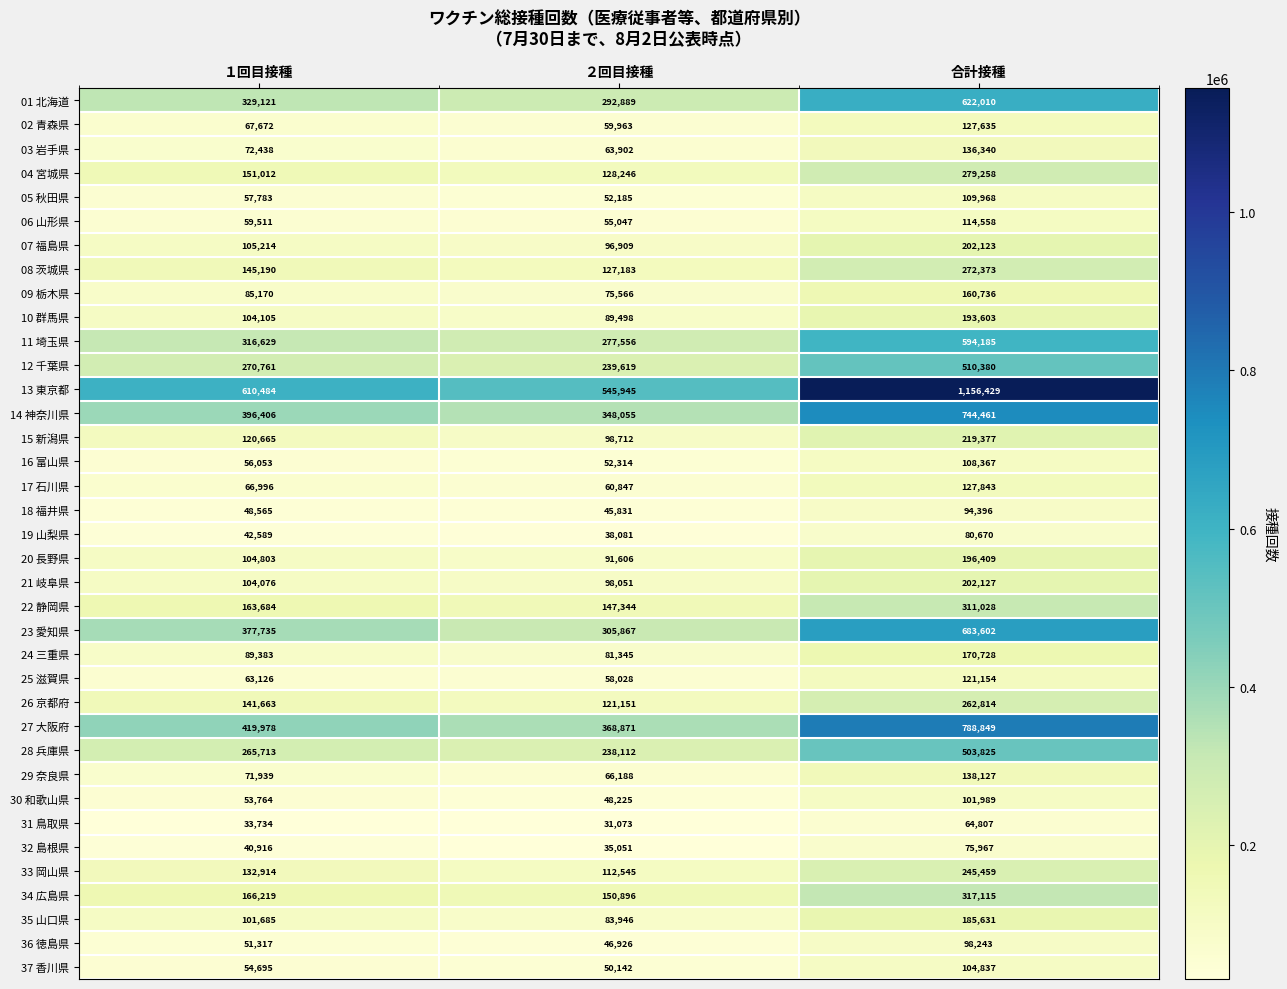

What is the difference between the 29 奈良県 values at 合計接種 and １回目接種?

66188